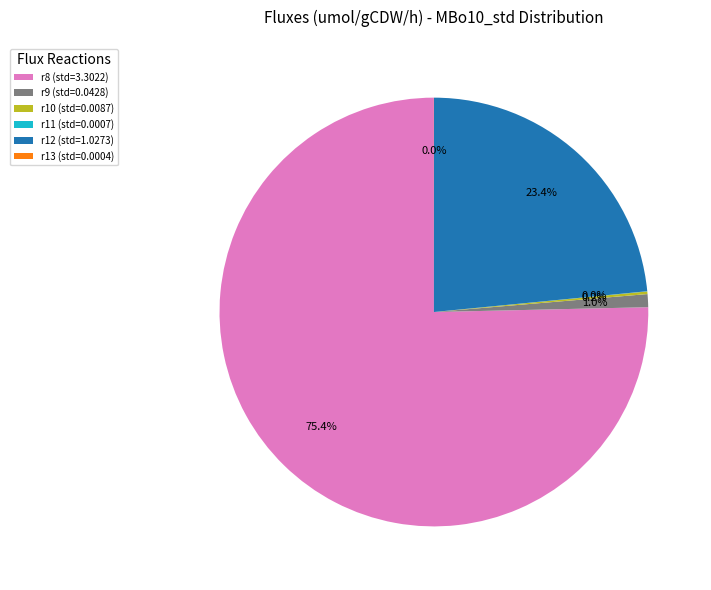

Combined, what portion of the pie is r12 (std=1.0273) and r9 (std=0.0428)?

24.4%